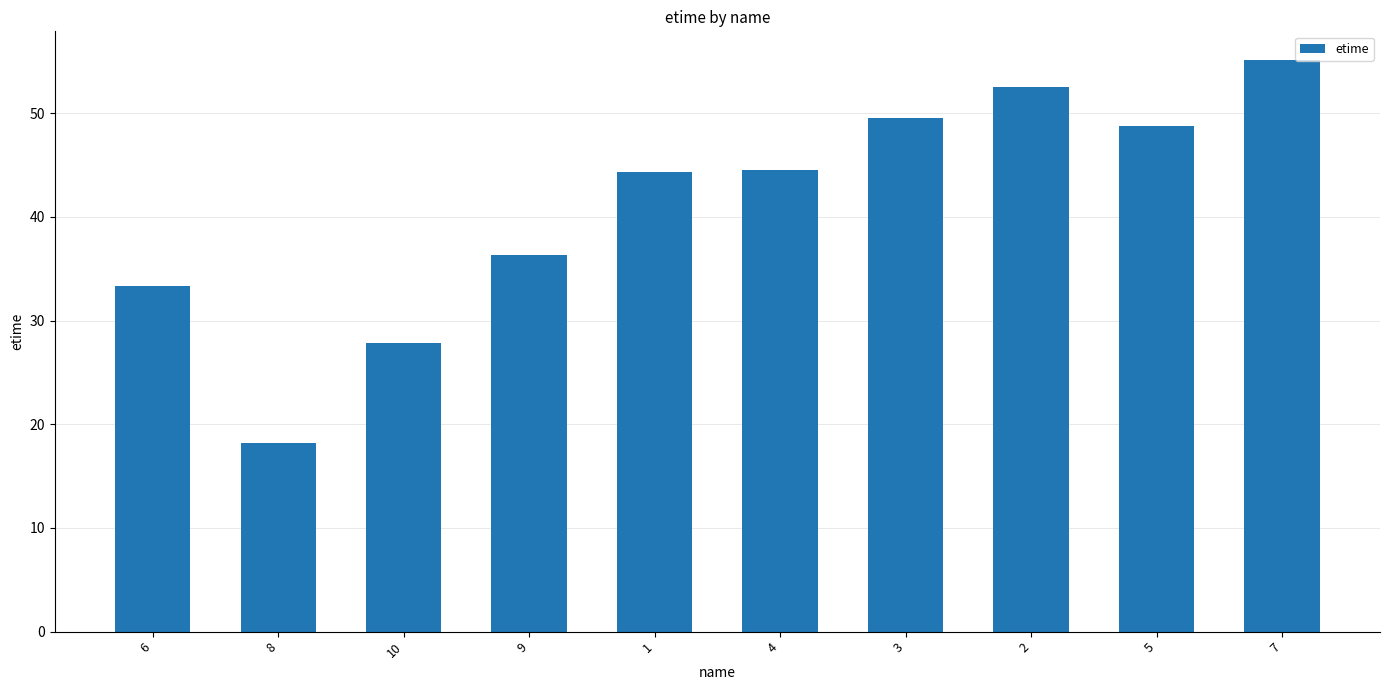

What is the sum of the values at 6 and 4?

77.8